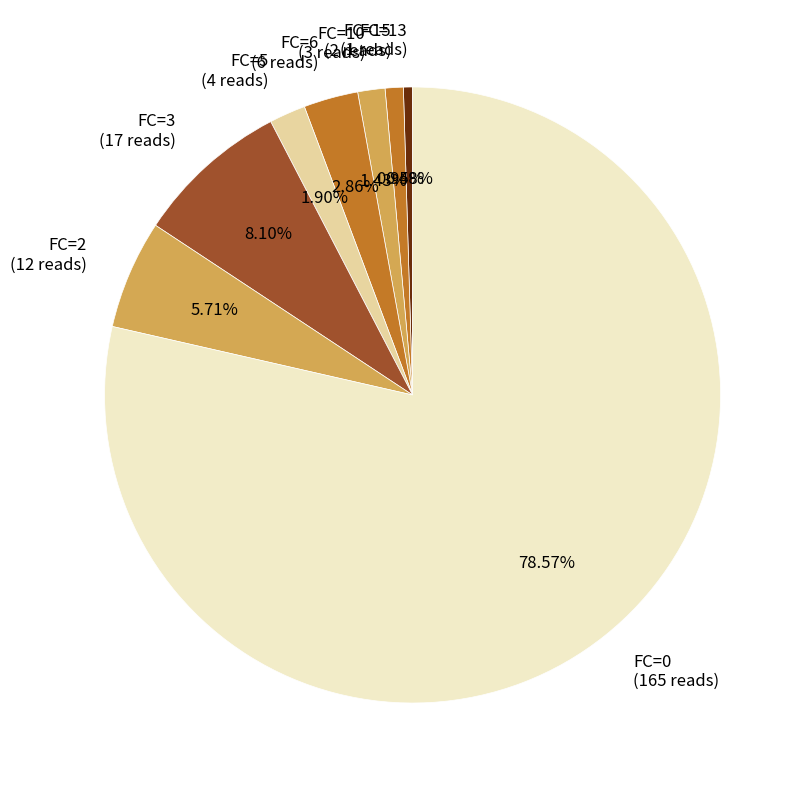

Is FC=0 (165 reads) the majority of the pie?

Yes